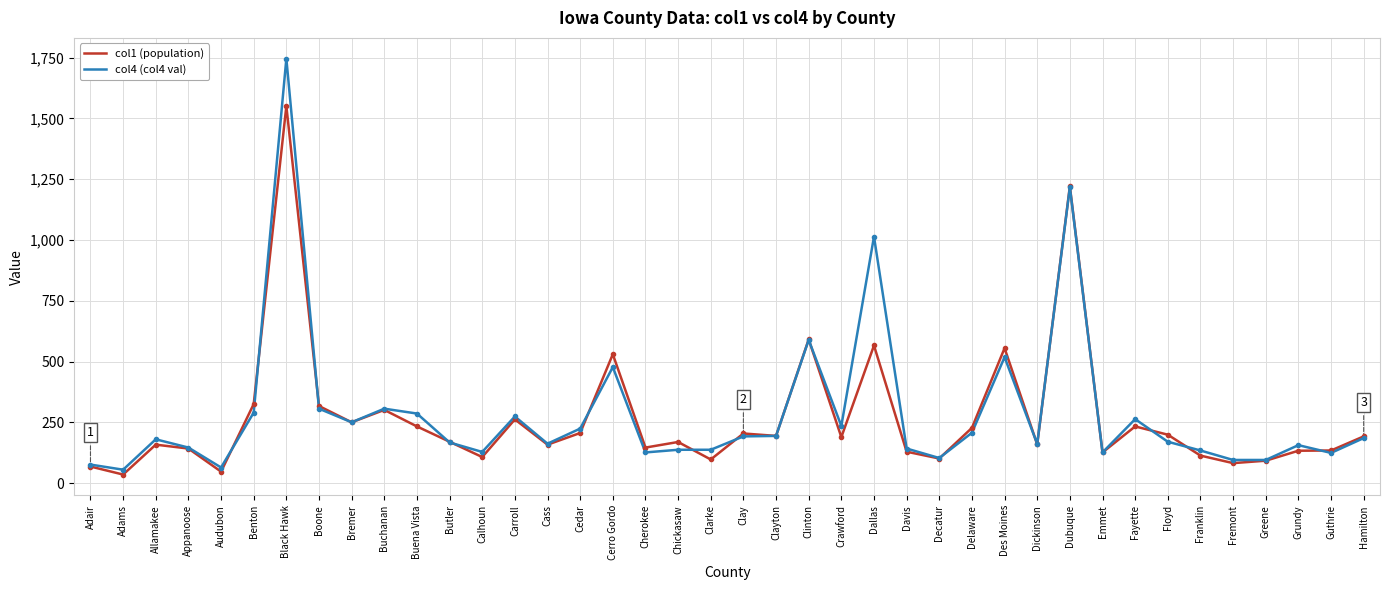

Does the chart have visible grid lines?

Yes